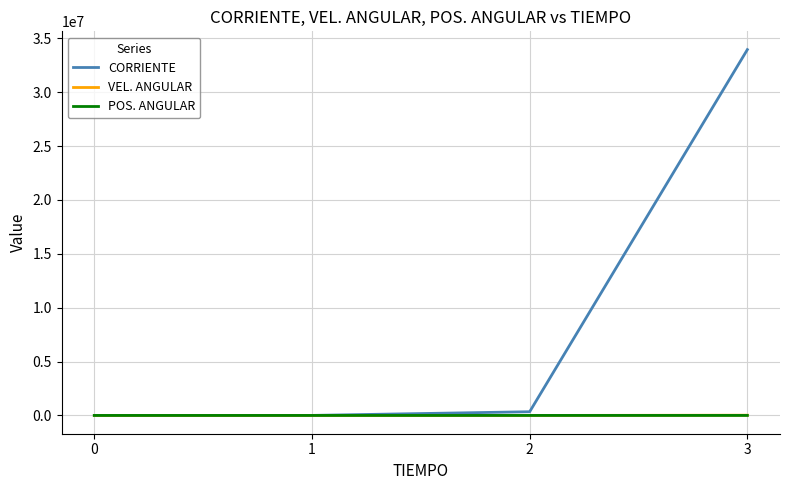

Which series changed the most between 1 and 3?

CORRIENTE